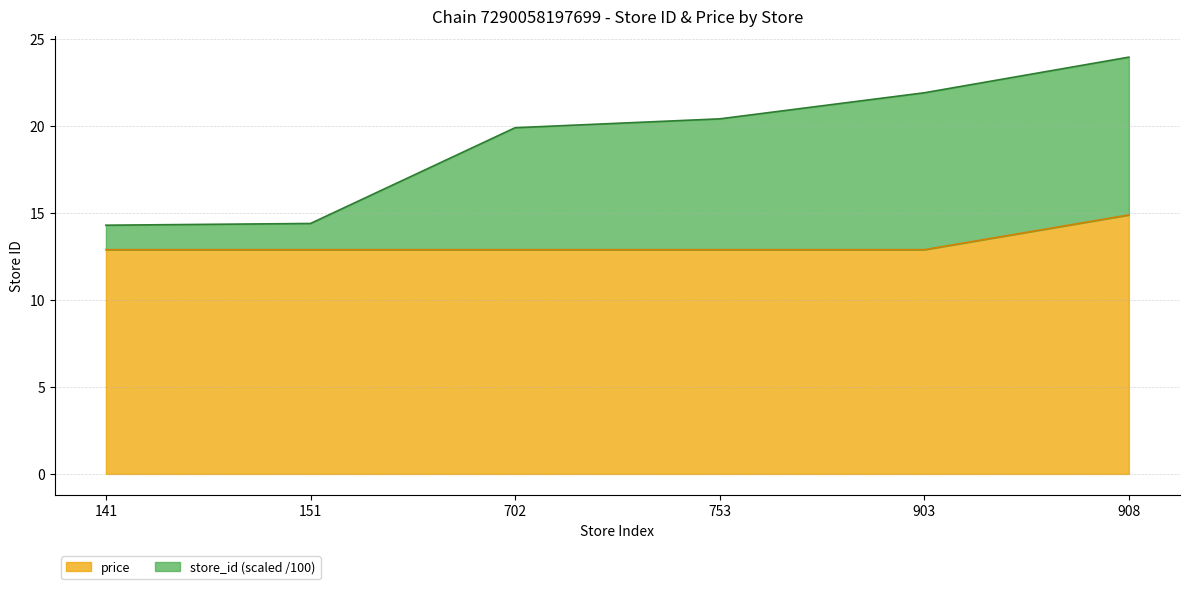

True or false: store_id and price cross at least once.

False